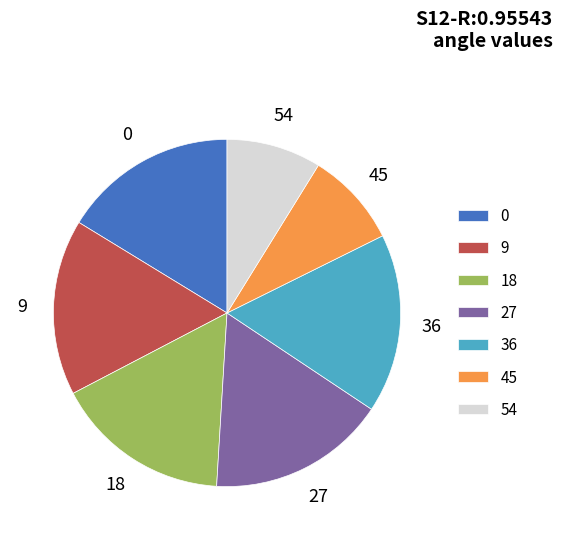

True or false: 36 accounts for 17% of the total.

True